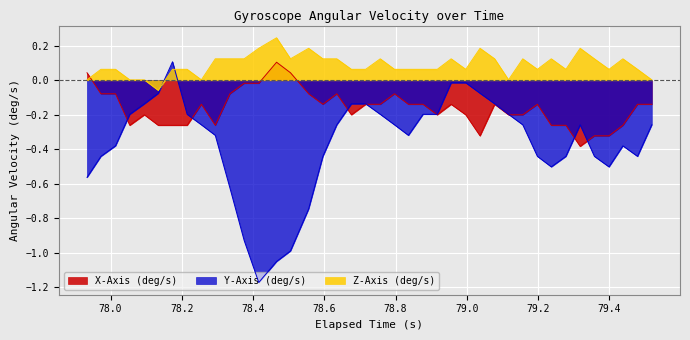

Which series ends up on top after the final intersection of Z-Axis (deg/s) and X-Axis (deg/s)?

Z-Axis (deg/s)